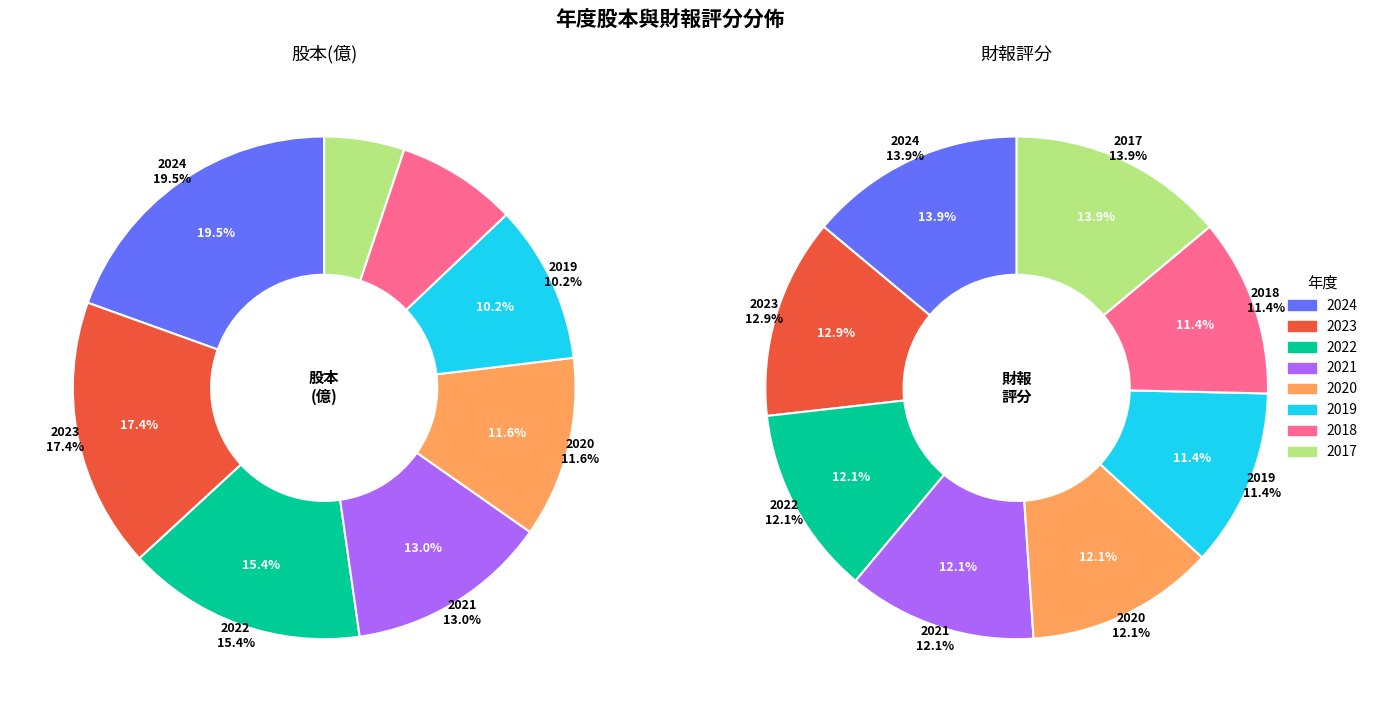

Which slice is the smallest?

2017